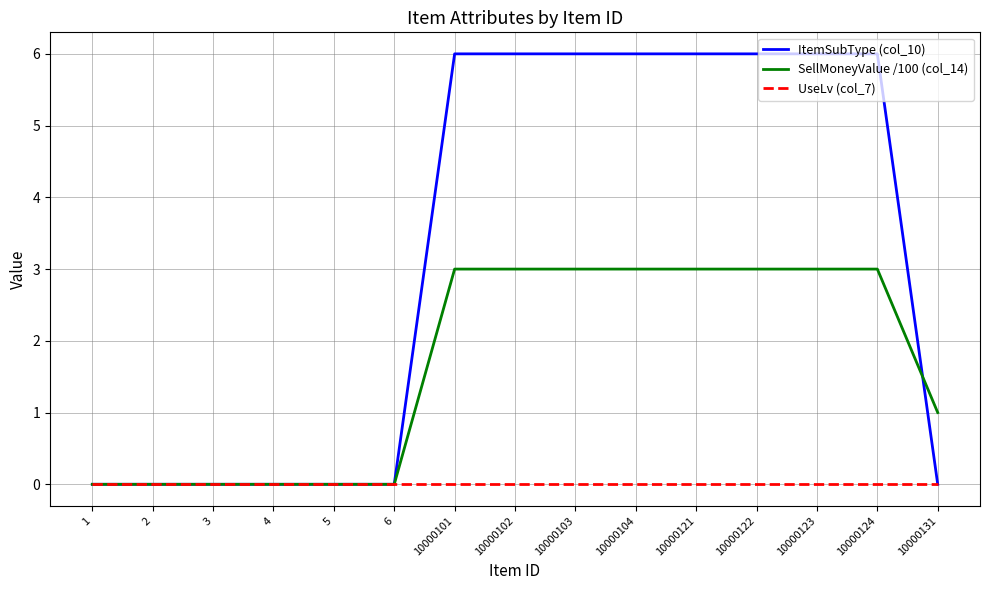

True or false: ItemSubType (col_10) has a value of 6 at 10000124.

True